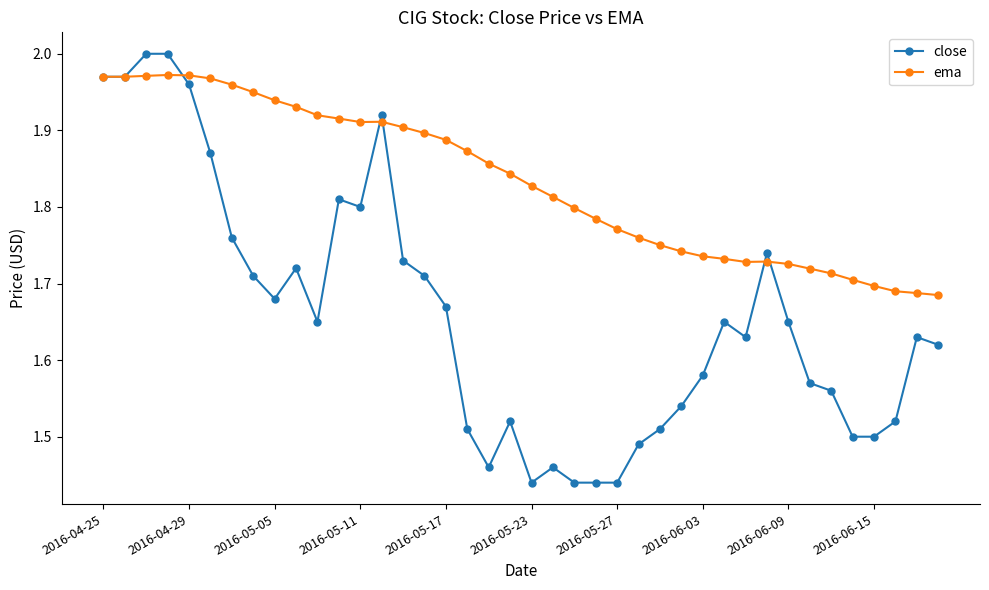

List the series in order of their overall mean, highest first.

ema, close